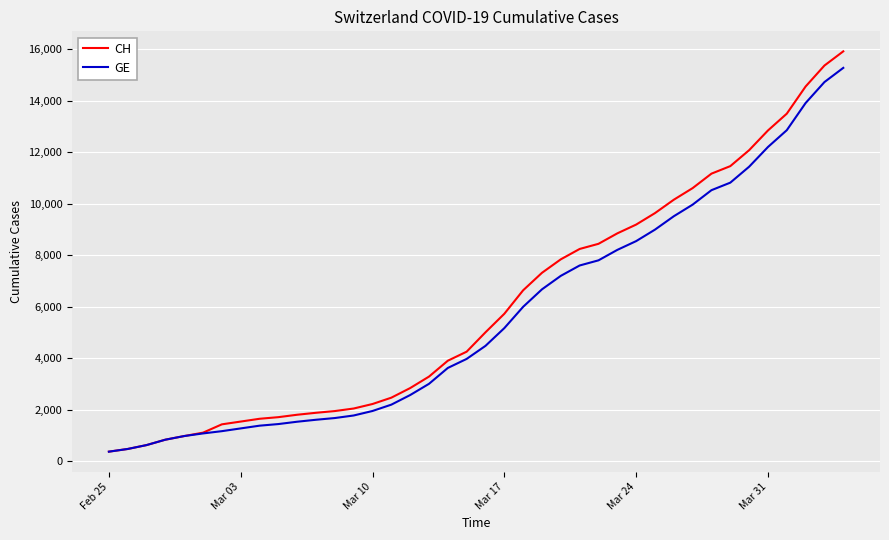

What is the smallest value displayed?

375